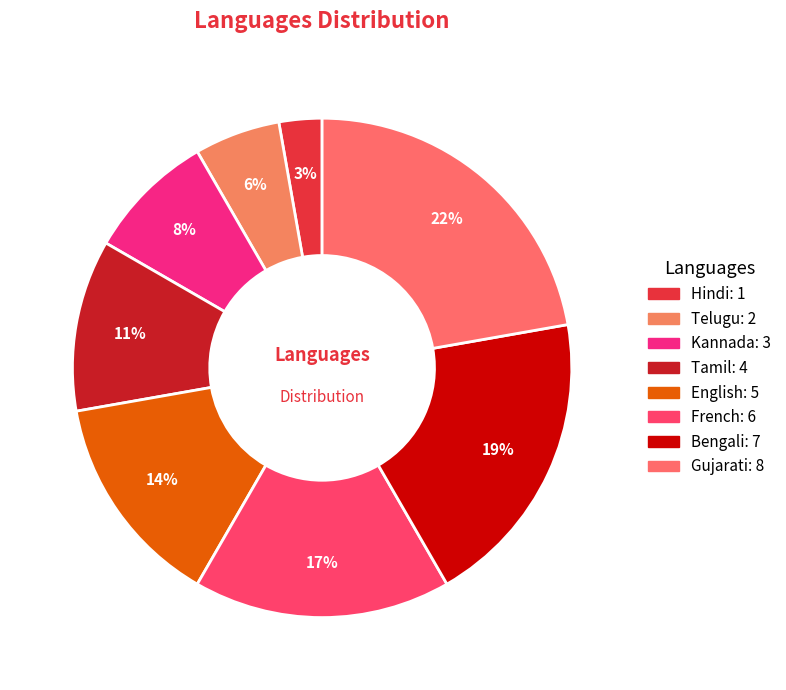

To the nearest percent, what is the difference between the English and French slice percentages?

3%